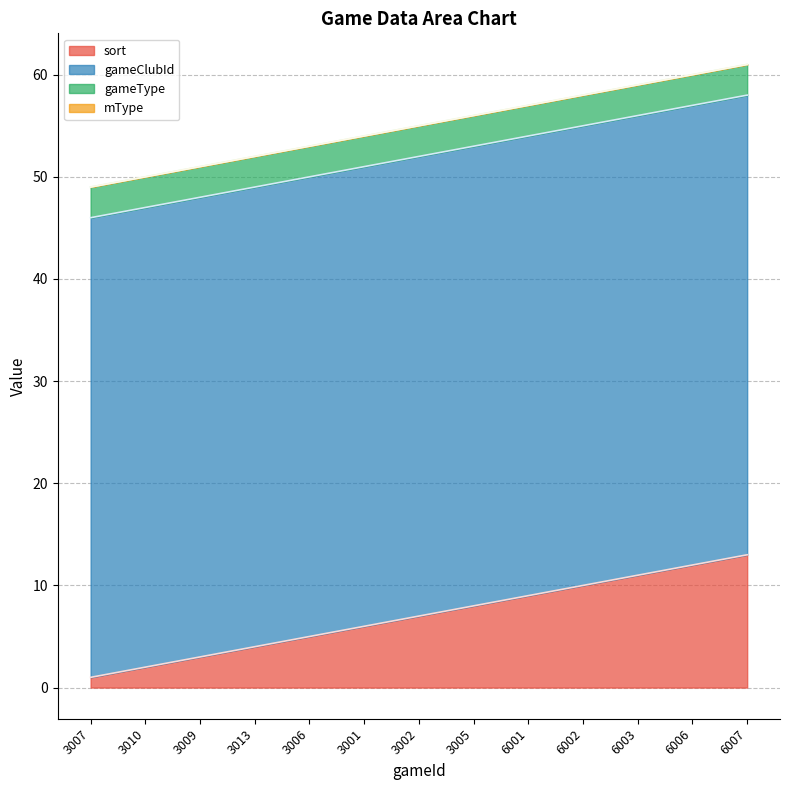

At which category is the sum across all series the highest?

6007